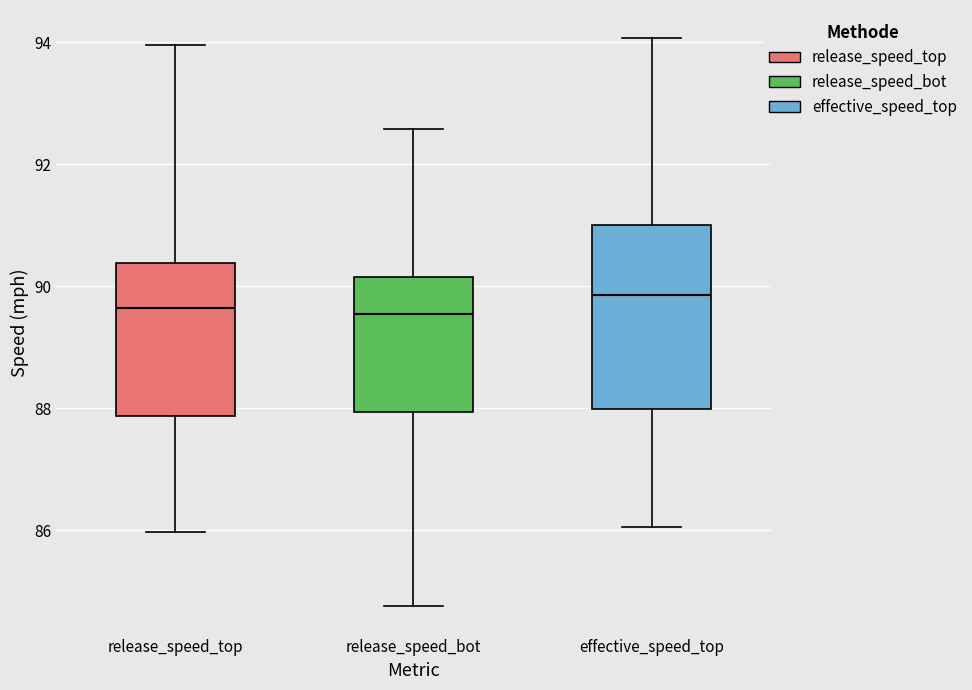

Which box has the highest median line?

effective_speed_top